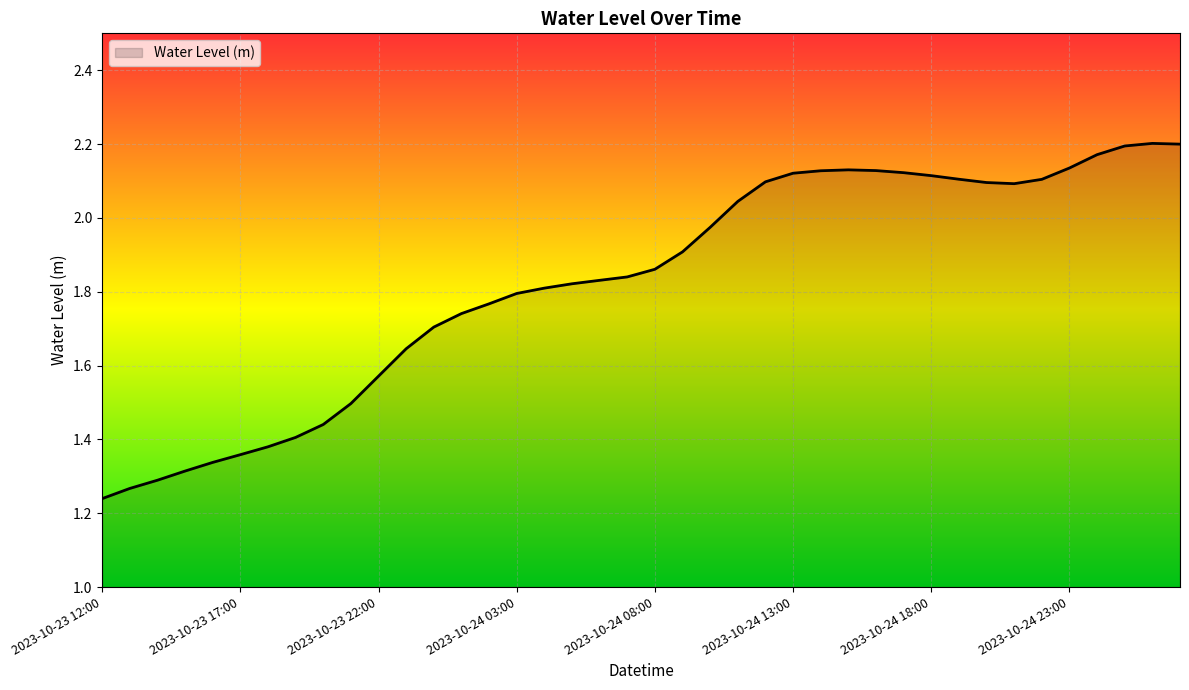

What is the difference between the maximum and minimum values?

1.0